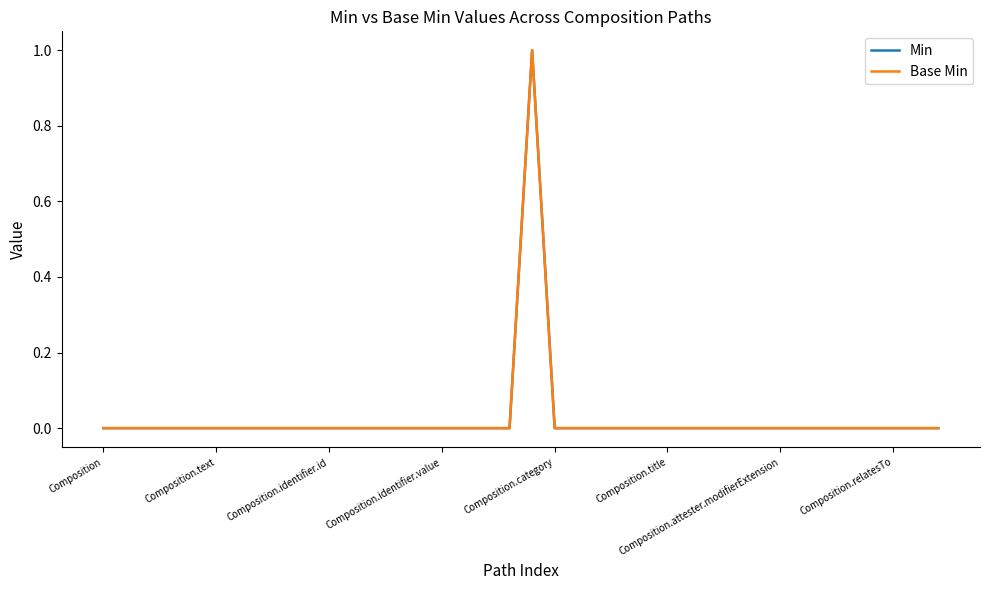

Is this an area chart (filled region under the line)?

No